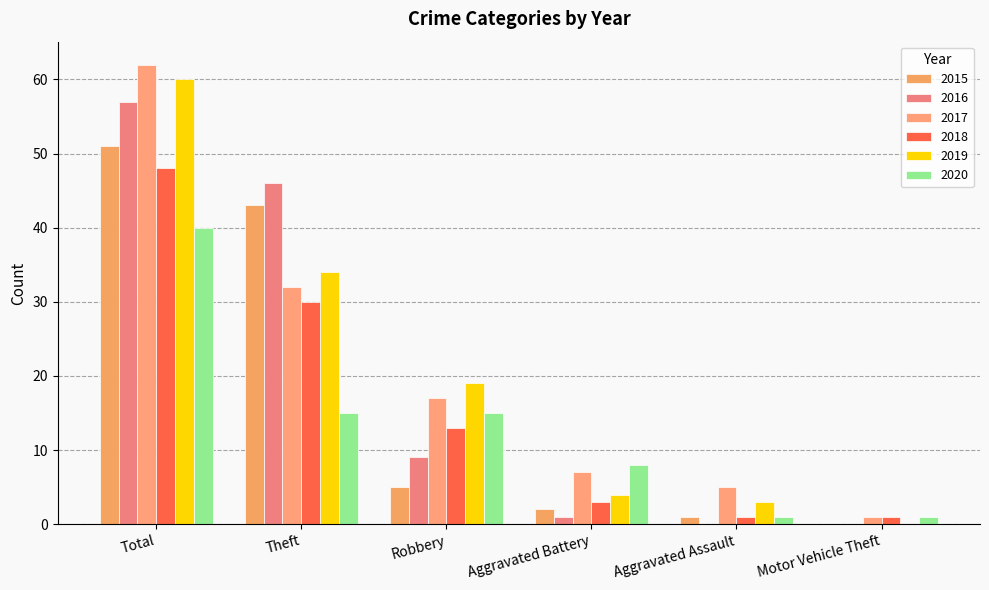

Read the 2016 value at Robbery, to the nearest 5.

10